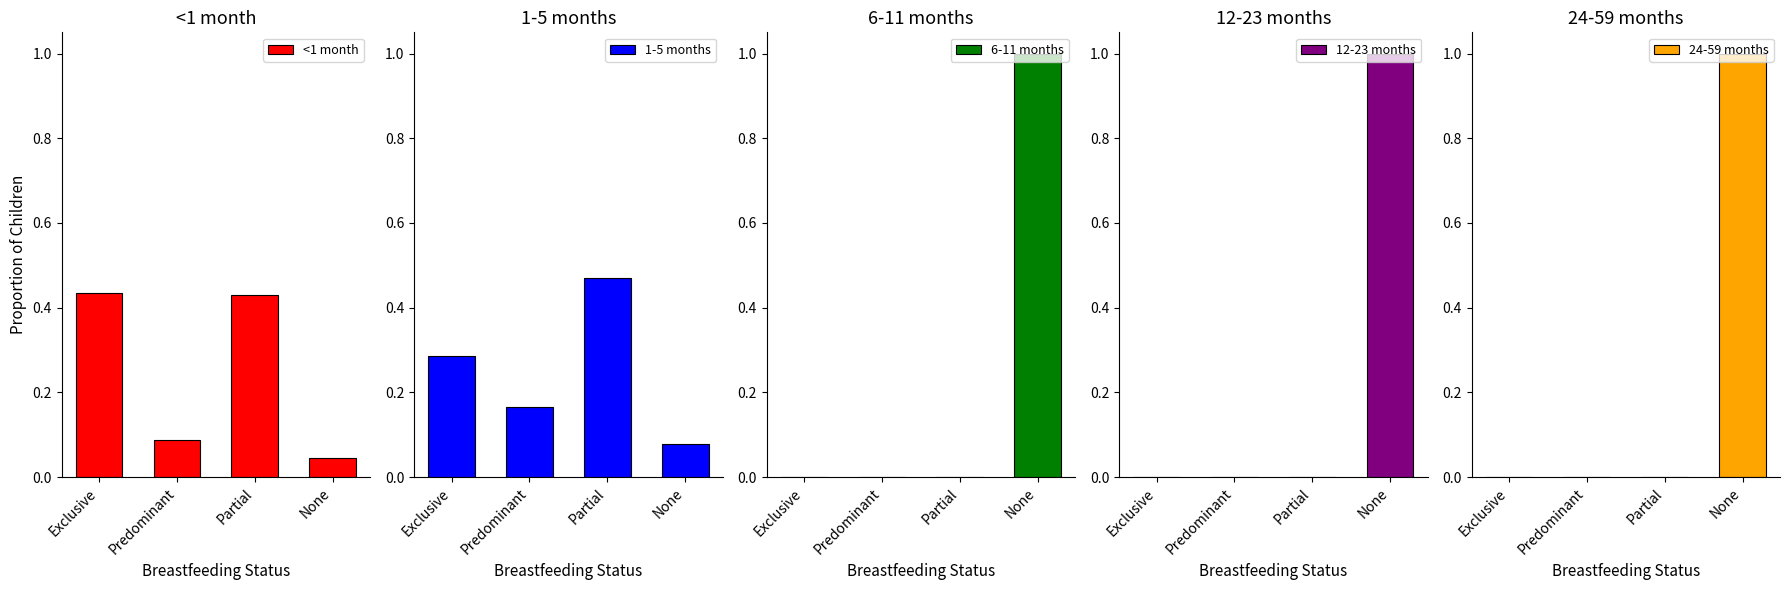

What is the value of the <1 month bar at the 1st from the left?

0.4